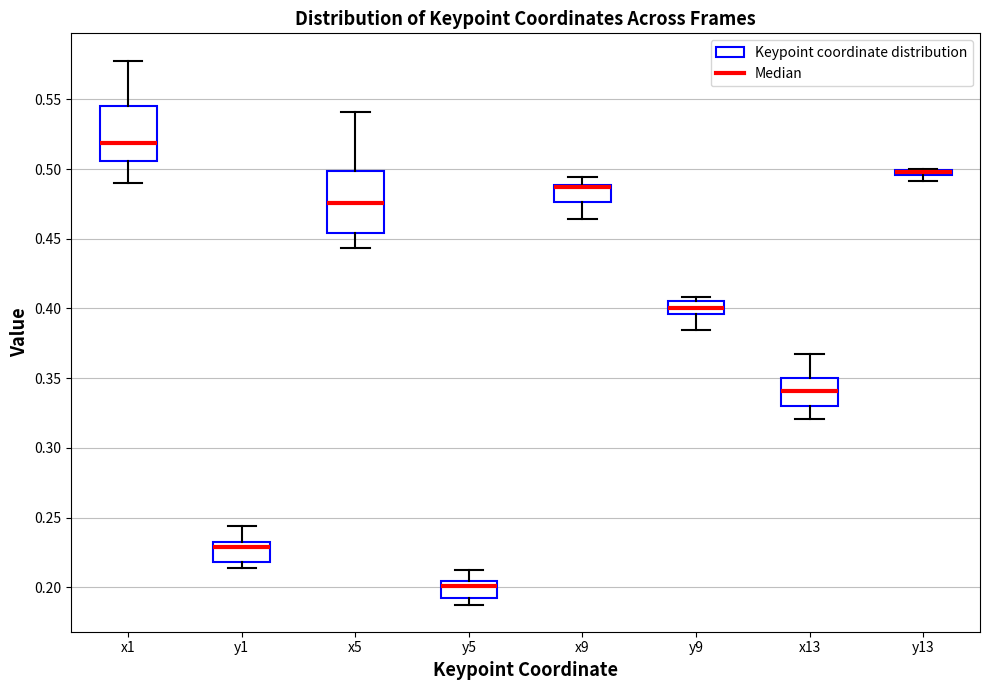

Where does the upper whisker of the box for y5 end on the y-axis? The values are not printed on the chart, so give them approximately, as read against the axis.

0.215